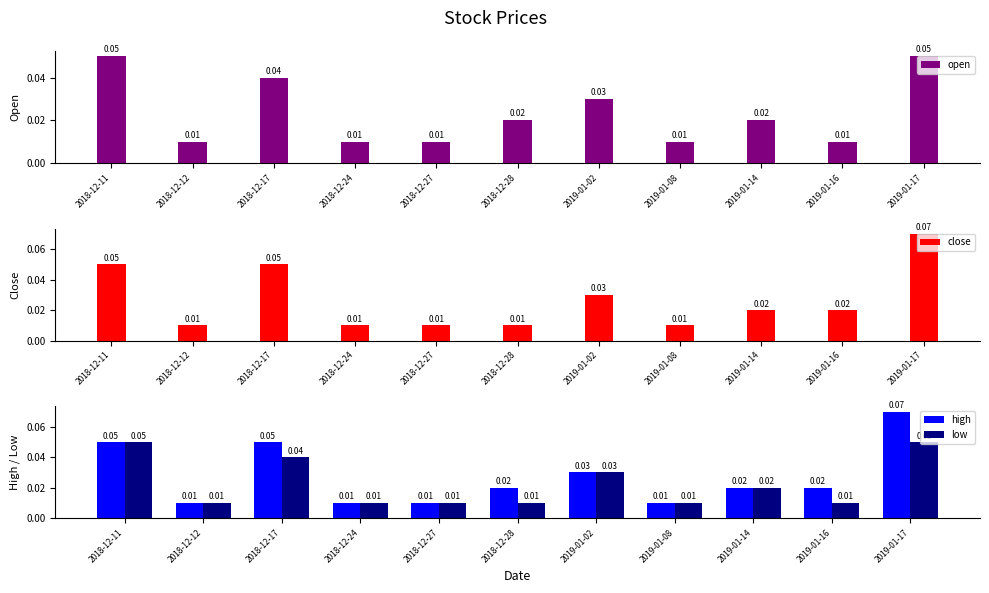

List the labels in order of open value, largest first.

2018-12-11, 2019-01-17, 2018-12-17, 2019-01-02, 2018-12-28, 2019-01-14, 2018-12-12, 2018-12-24, 2018-12-27, 2019-01-08, 2019-01-16